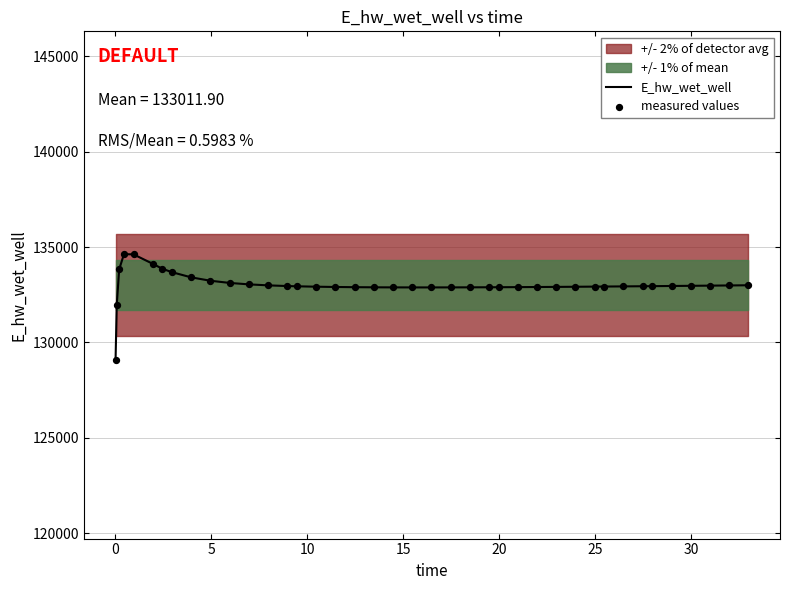

At how many categories does at least one series exceed 129747?

39